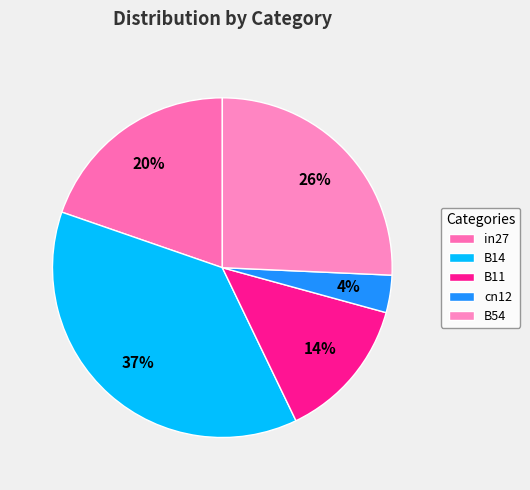

What is the change in value from in27 to B11?

-0.1